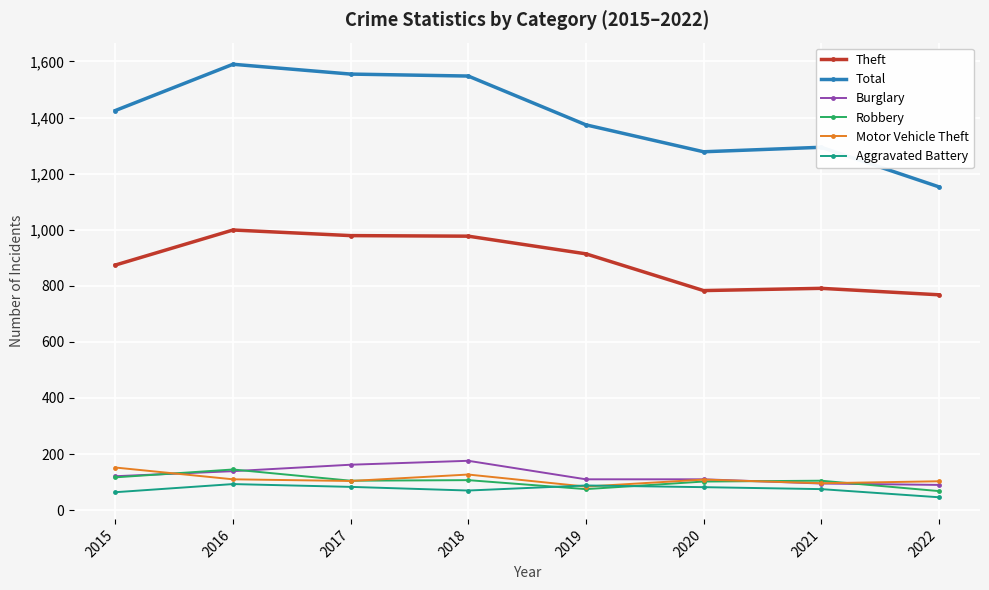

True or false: Theft has a value of 979 at 2017.

True